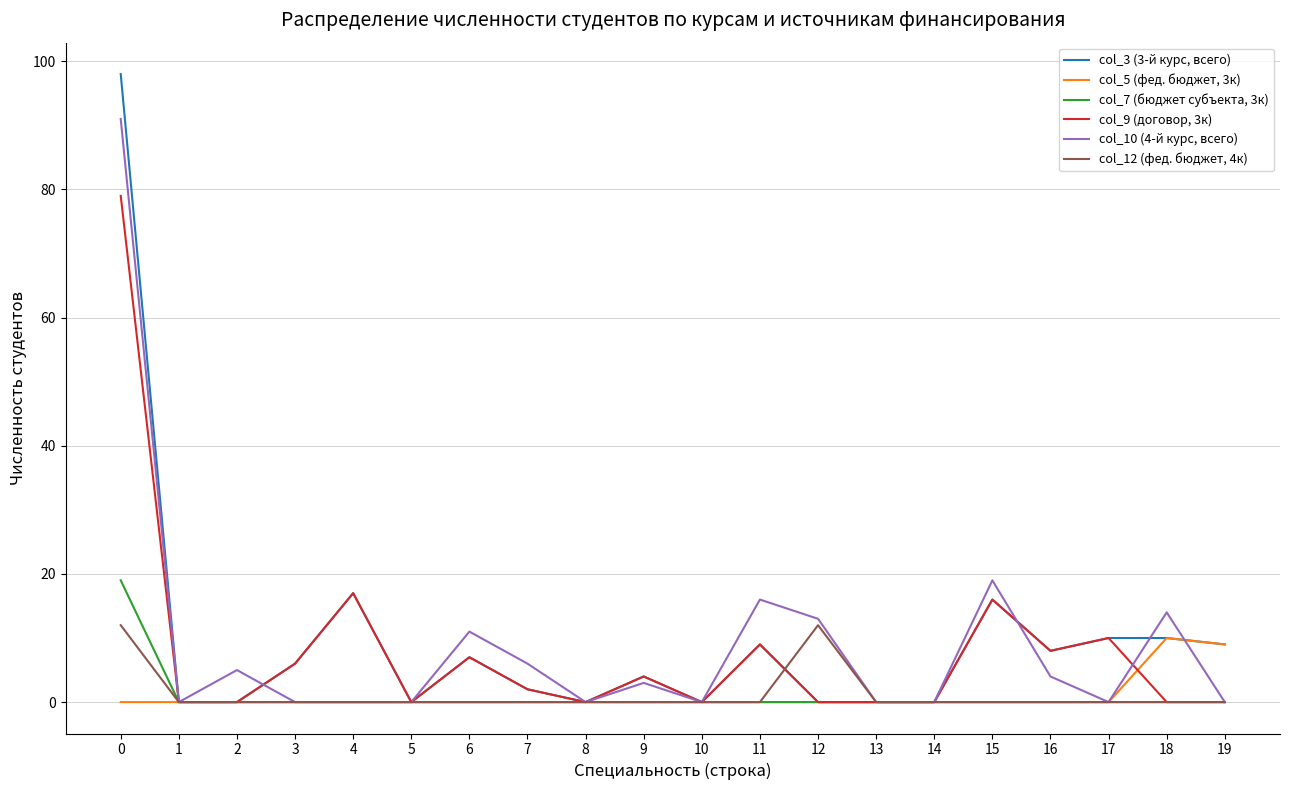

Is it true that col_10 (4-й курс, всего) equals 16 at 11?

True